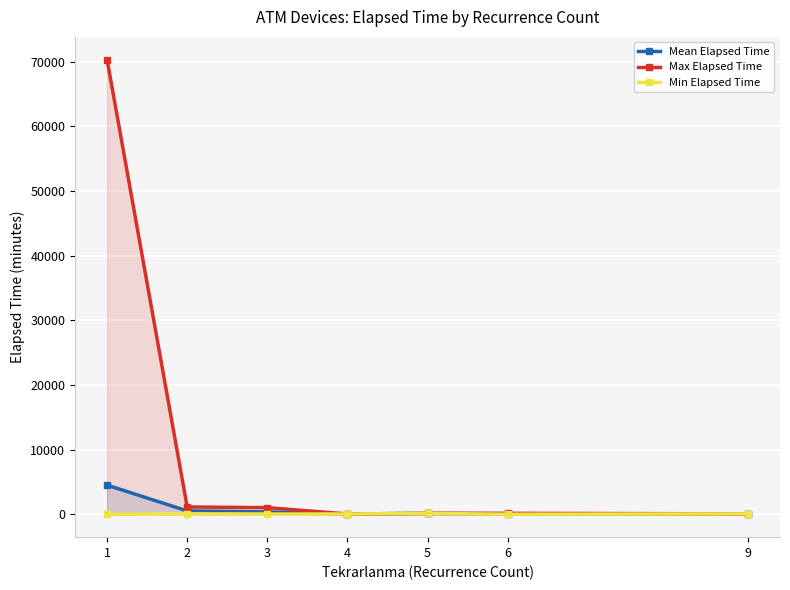

At which category is the sum across all series the highest?

1